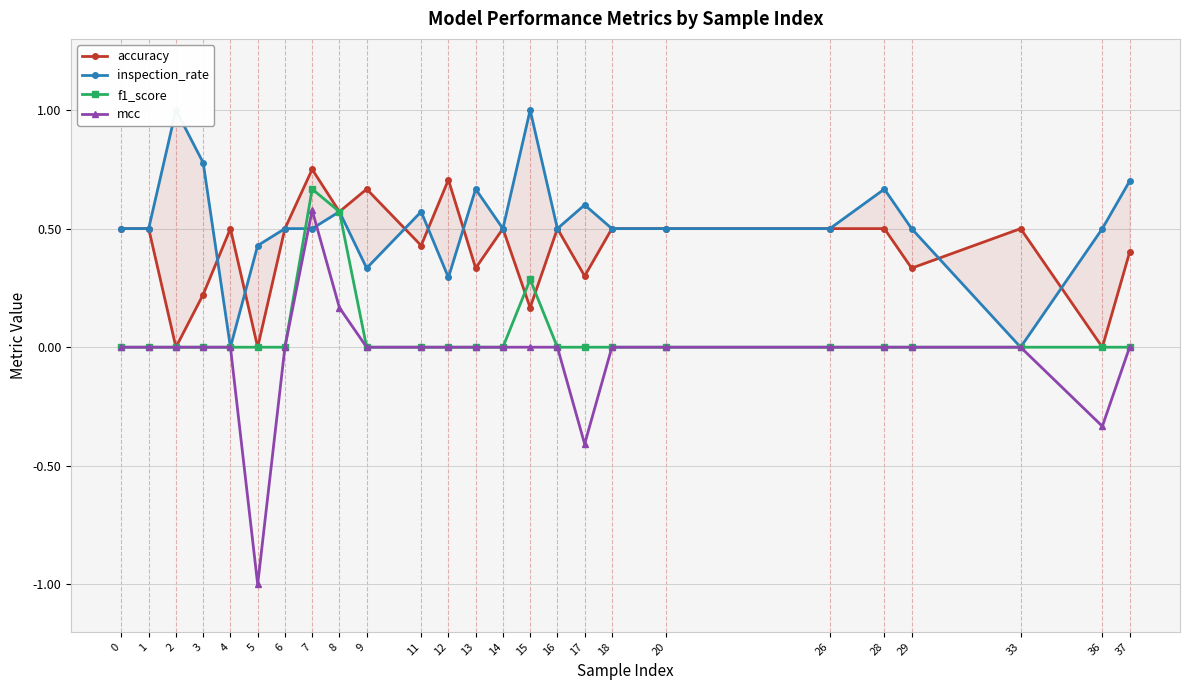

At how many categories does at least one series exceed 0?

25